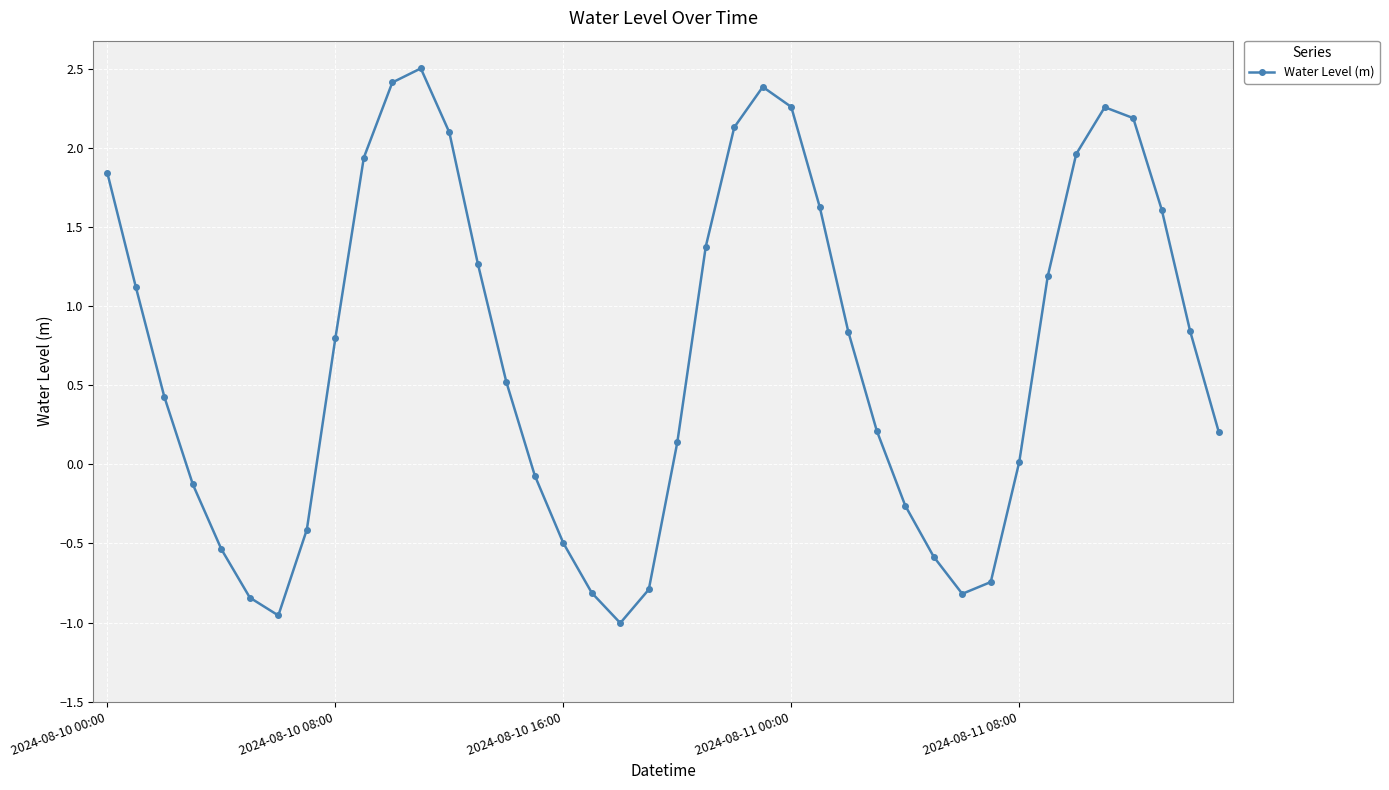

How many points are lower than both their immediate neighbors (excluding endpoints)?

3